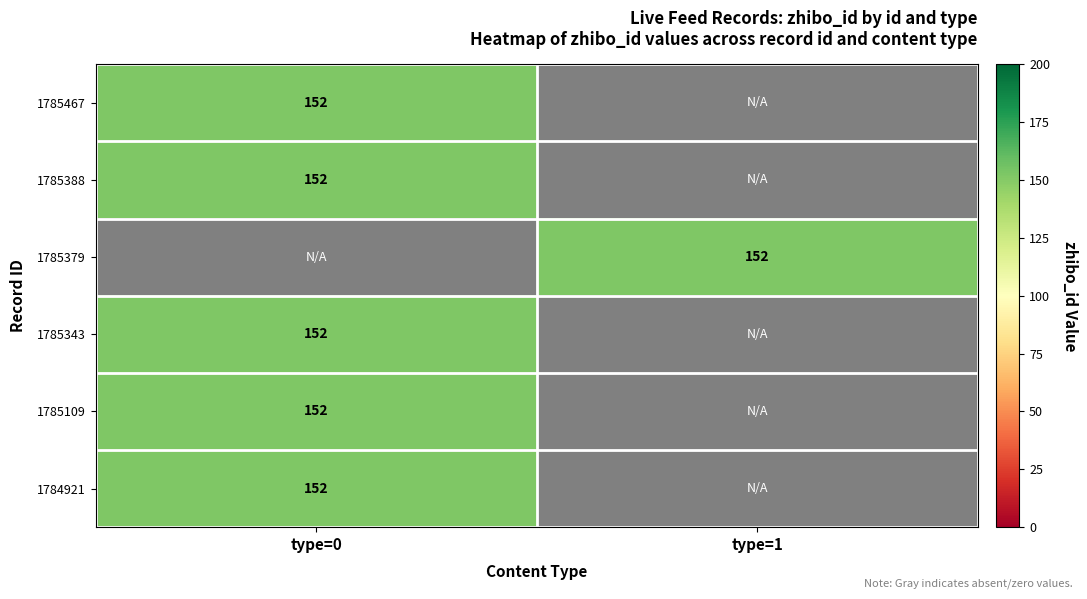

The value of 1785379 at type=1 is 152. True or false?

True